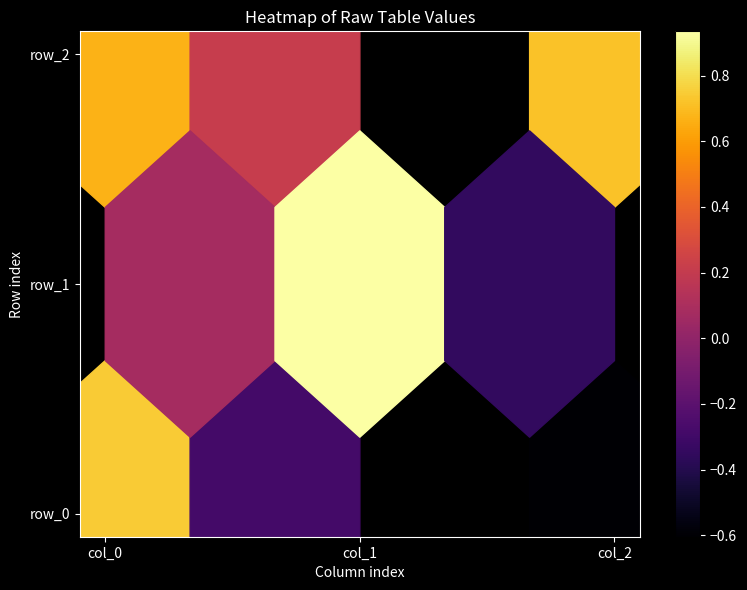

At which label is row_0 closest to 0?

col_1